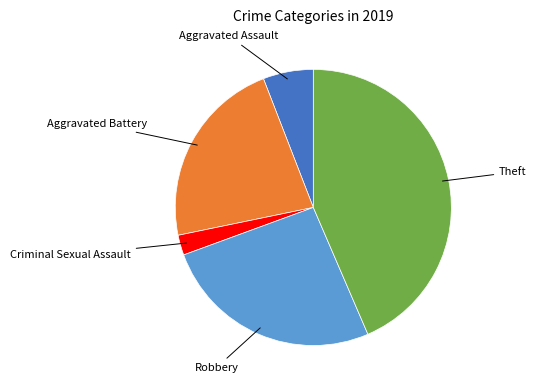

Count the number of slices in the pie.

5